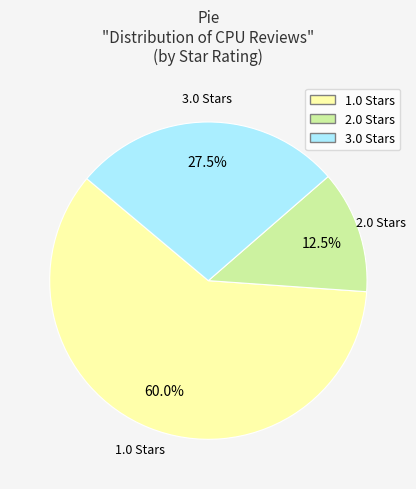

Is there any slice that represents more than half of the pie?

Yes